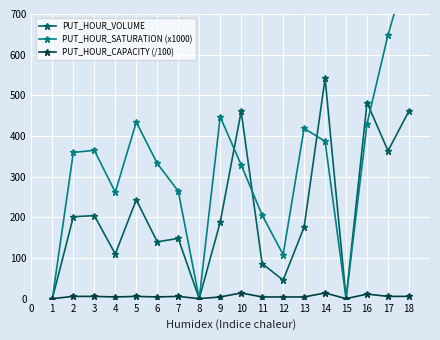

Is the value of PUT_HOUR_VOLUME at 16 greater than the value of PUT_HOUR_CAPACITY (/100) at 10?

Yes